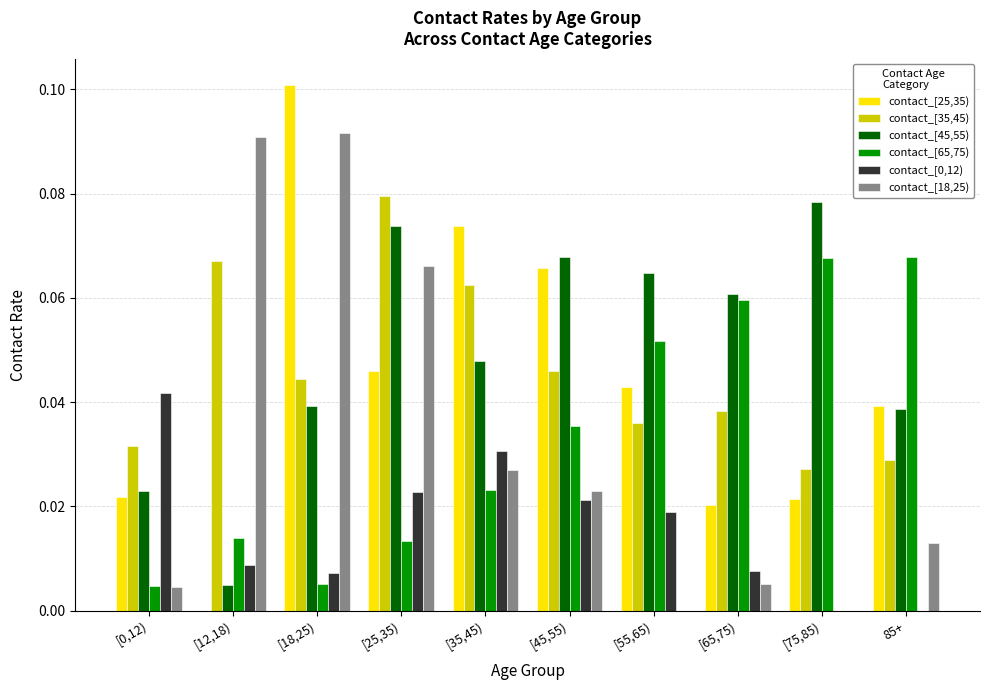

Which label corresponds to the largest value in the chart?

[18,25)